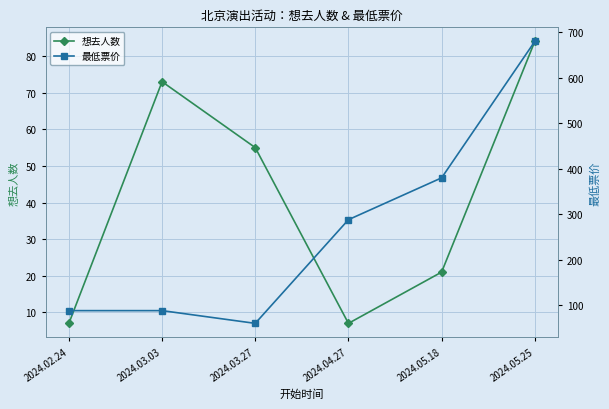

List the series in order of their peak value, lowest first.

想去人数, 最低票价